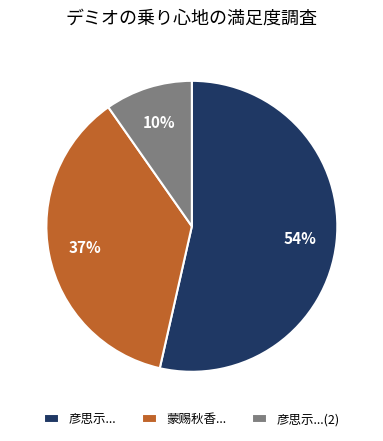

Is it true that 蒙赐秋香... is 37% of the pie?

True